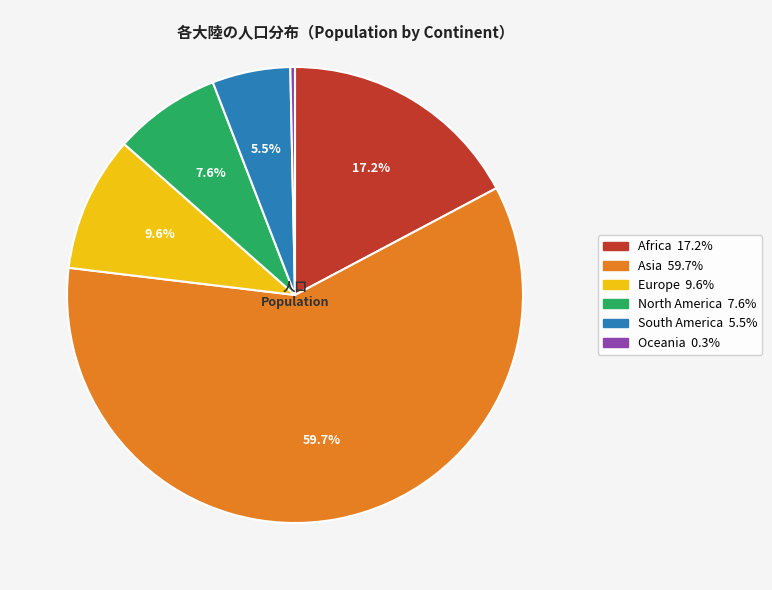

To the nearest percent, what percentage of the pie is South America?

6%